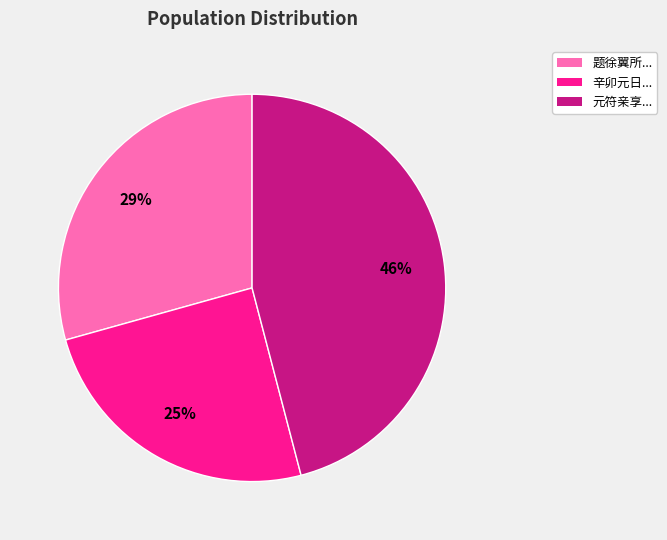

Does any single category account for the majority?

No